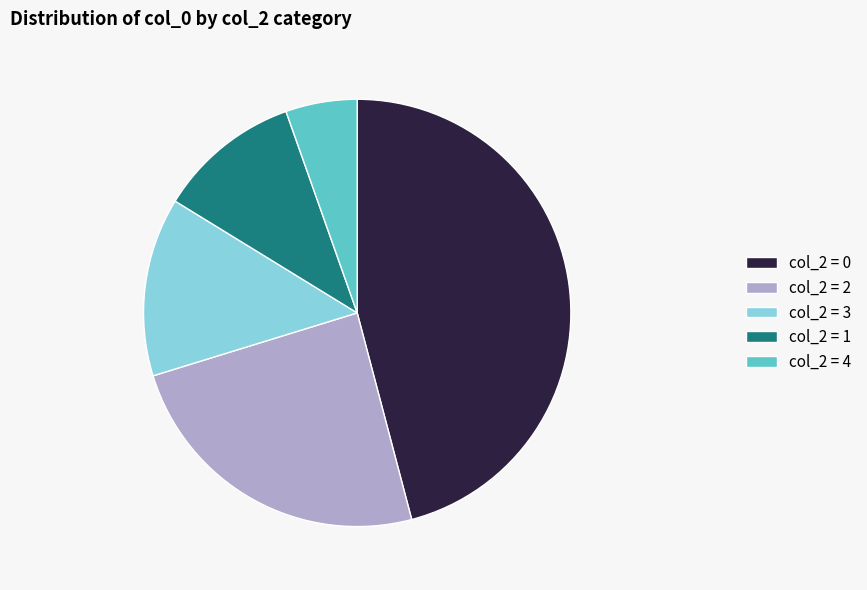

Is the sum of col_2 = 2 and col_2 = 0 greater than half?

Yes